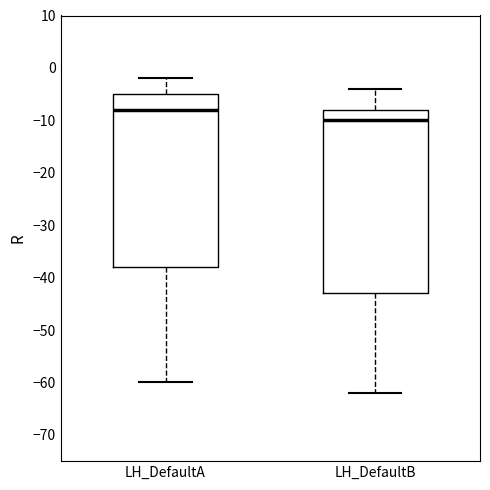

Which box has the highest median line?

LH_DefaultA